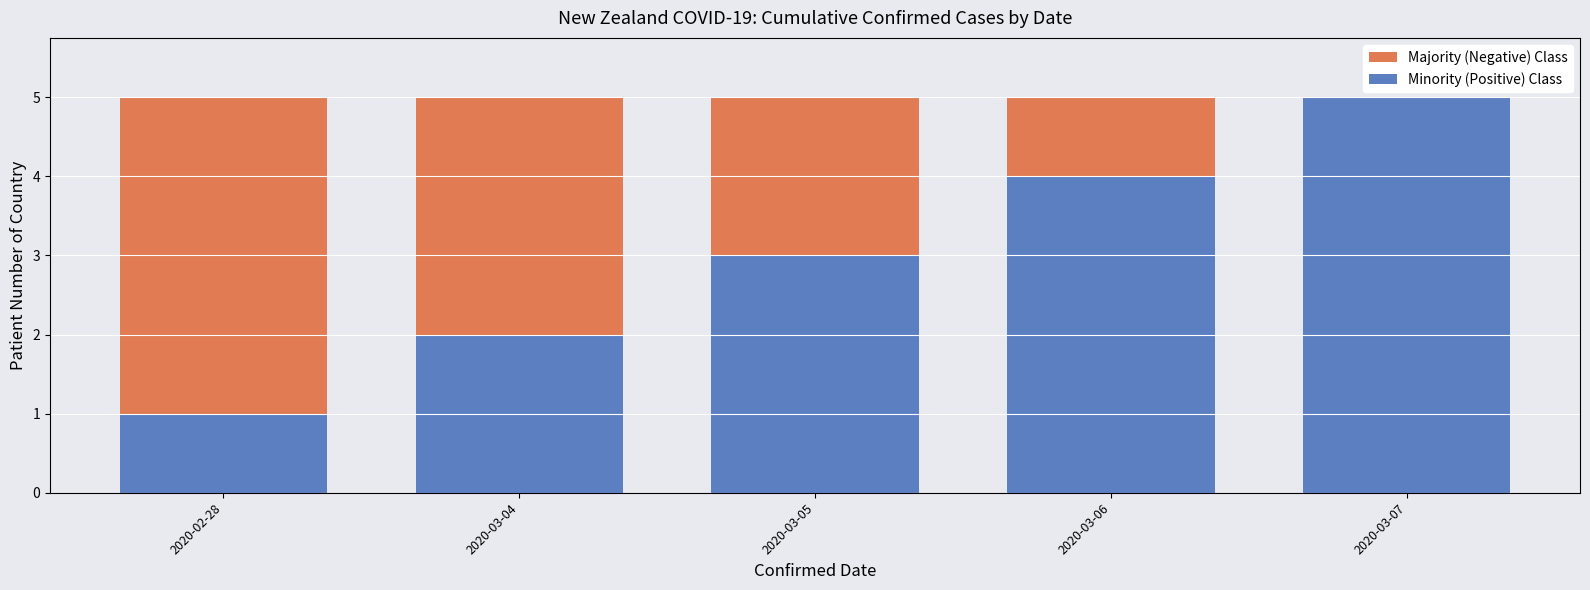

How many series are shown in this chart?

2